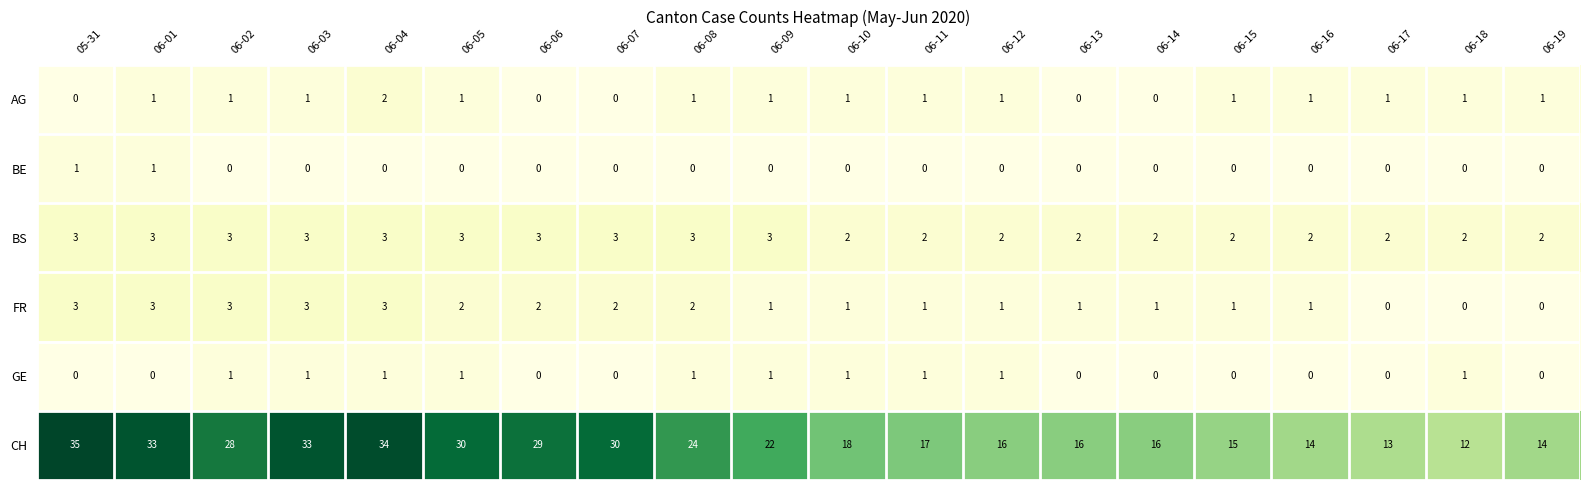

At which label does CH reach its peak?

05-31